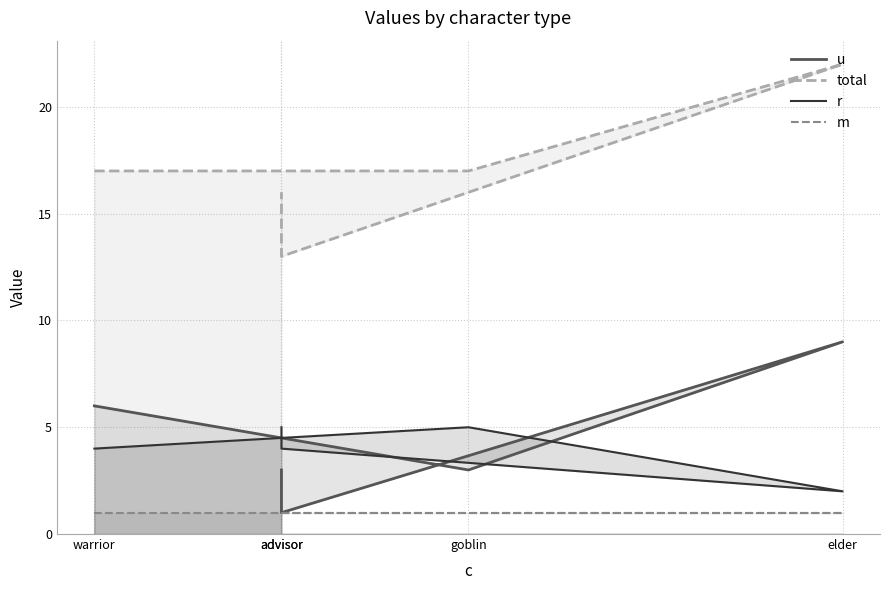

True or false: u and m intersect in this chart.

False